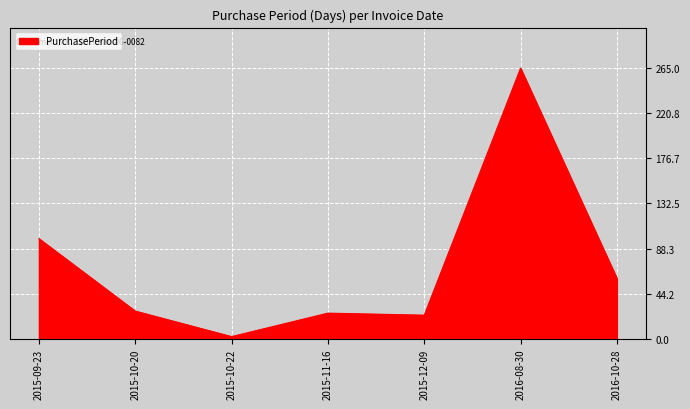

What is the difference between the values at 2015-12-09 and 2015-10-20?

4